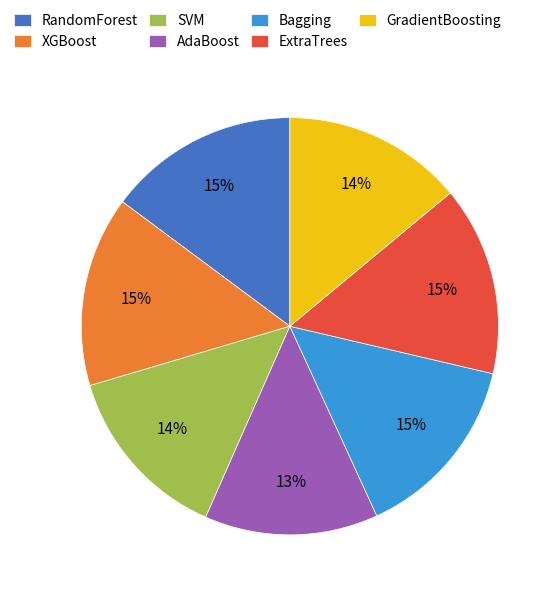

Between AdaBoost and XGBoost, which is larger?

XGBoost